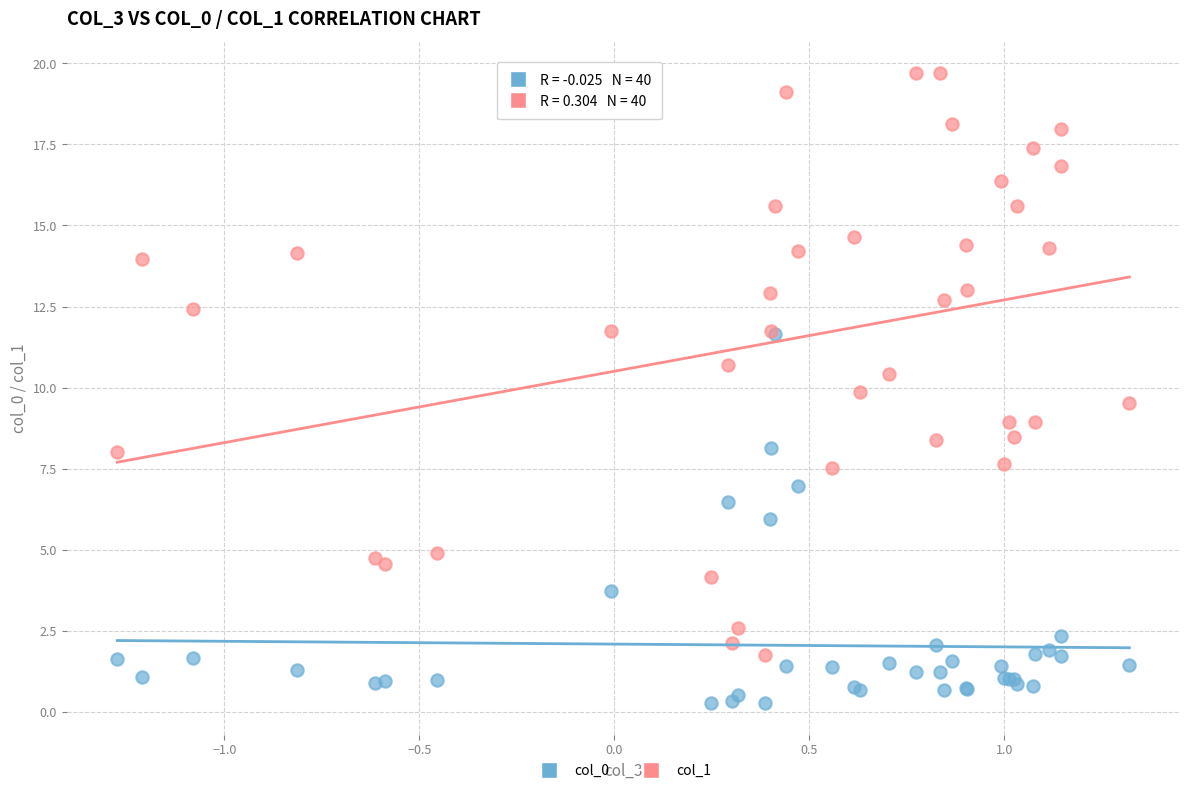

What are all the series names shown in the legend?

col_0, col_1